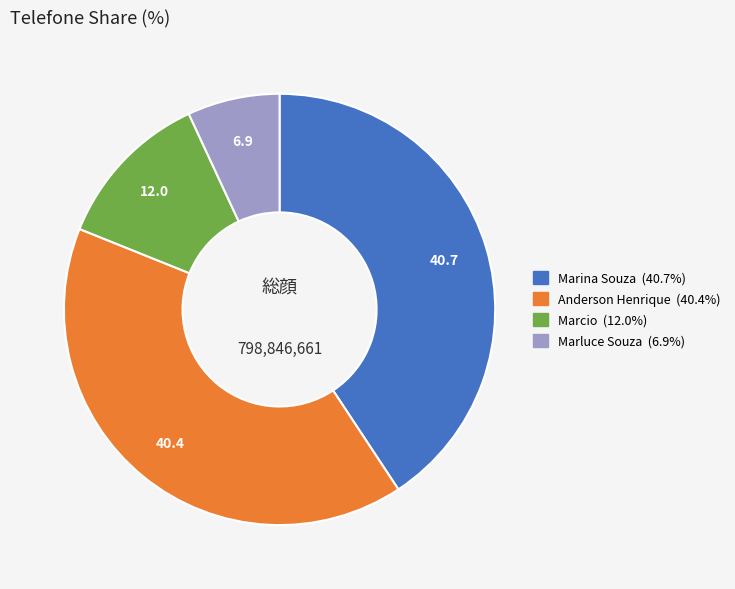

Does any single category account for the majority?

No